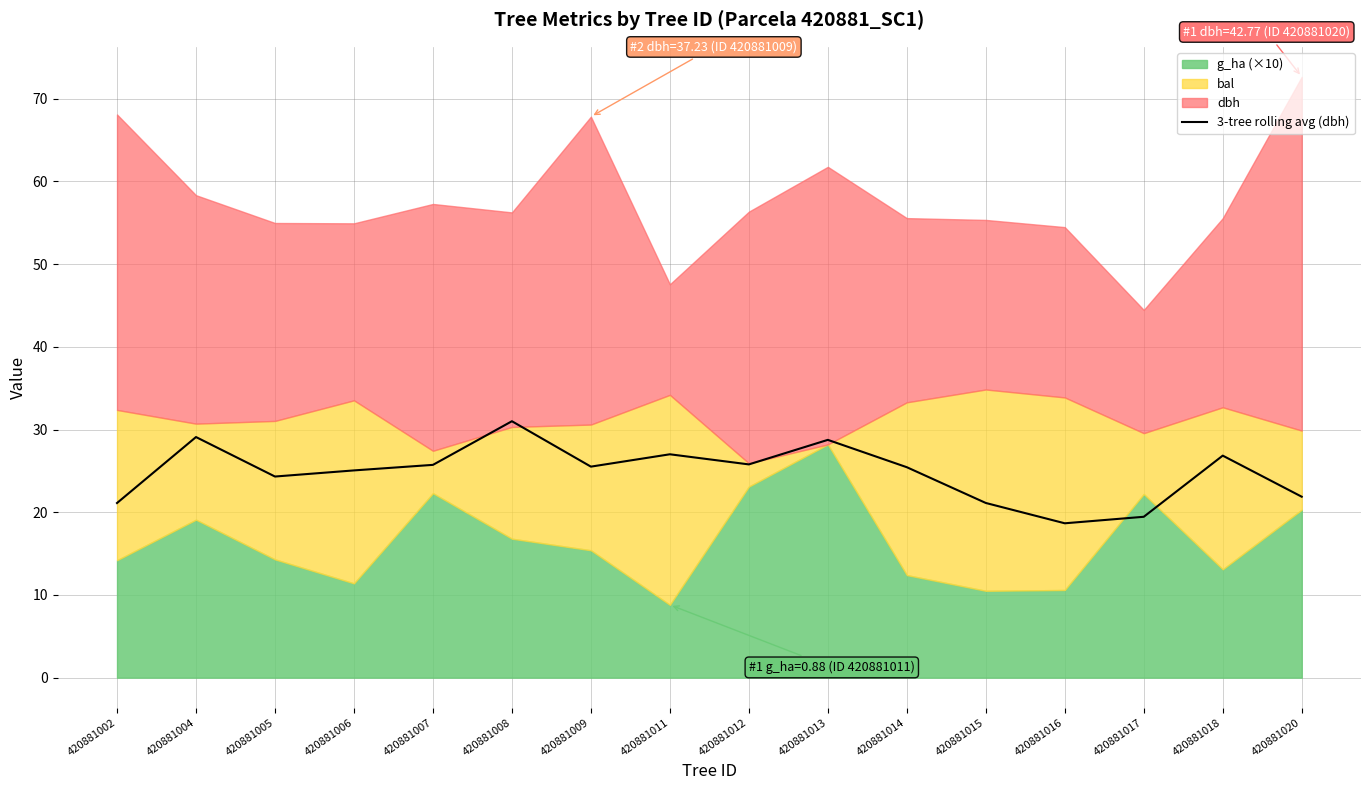

What is the value of the 4th point from the left?

25.1